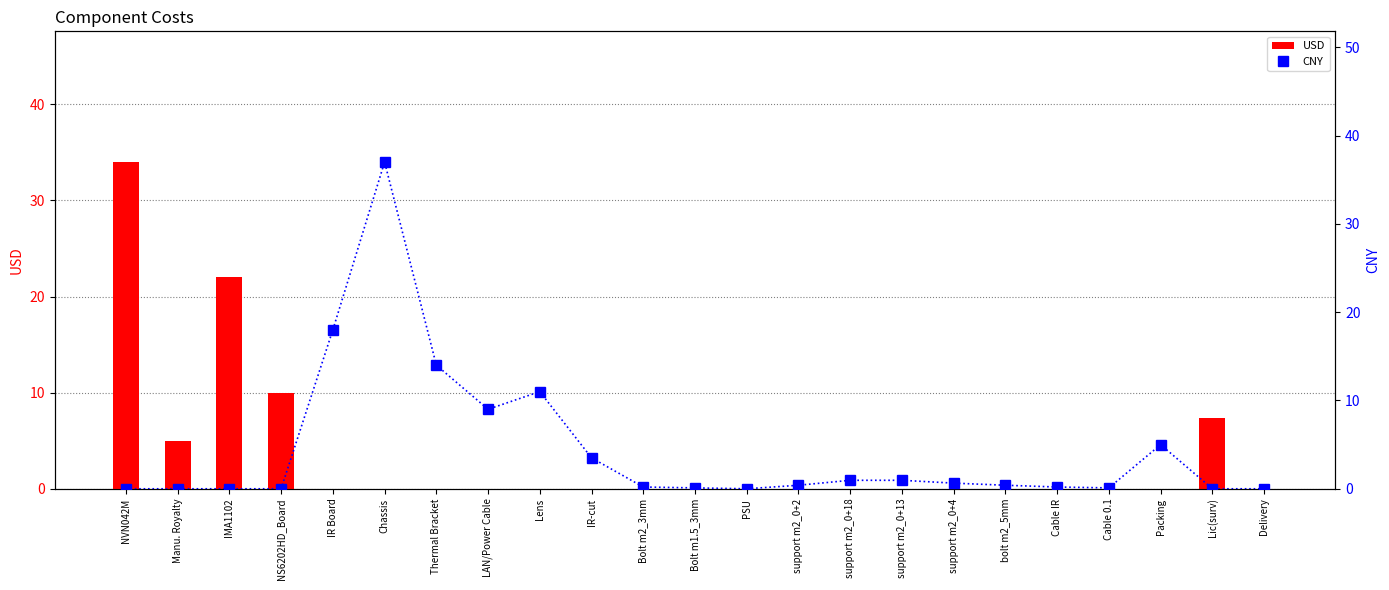

What is the total value across all series at Cable IR?

0.2